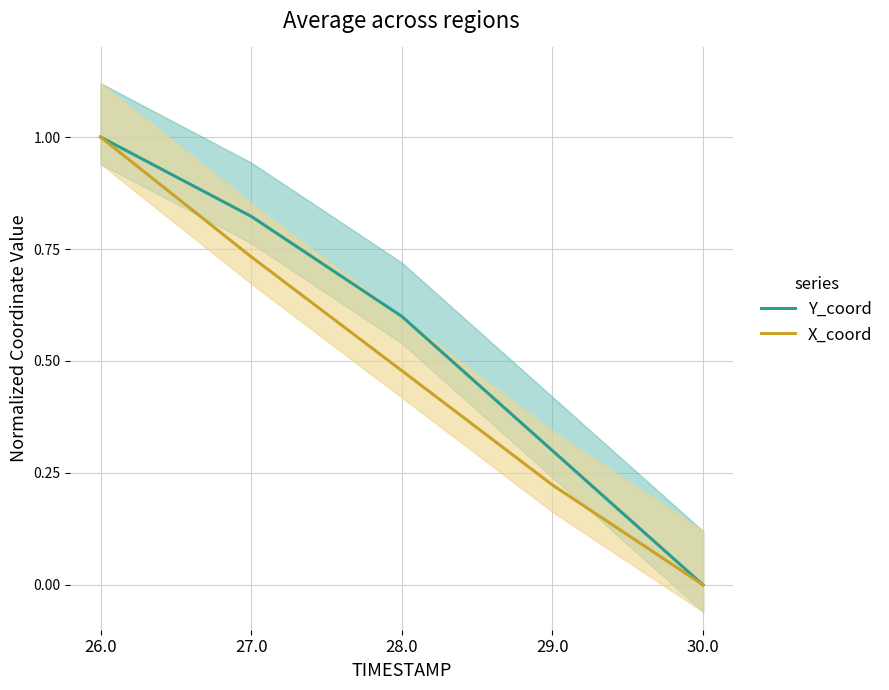

At which label does Y_coord reach its peak?

26.0